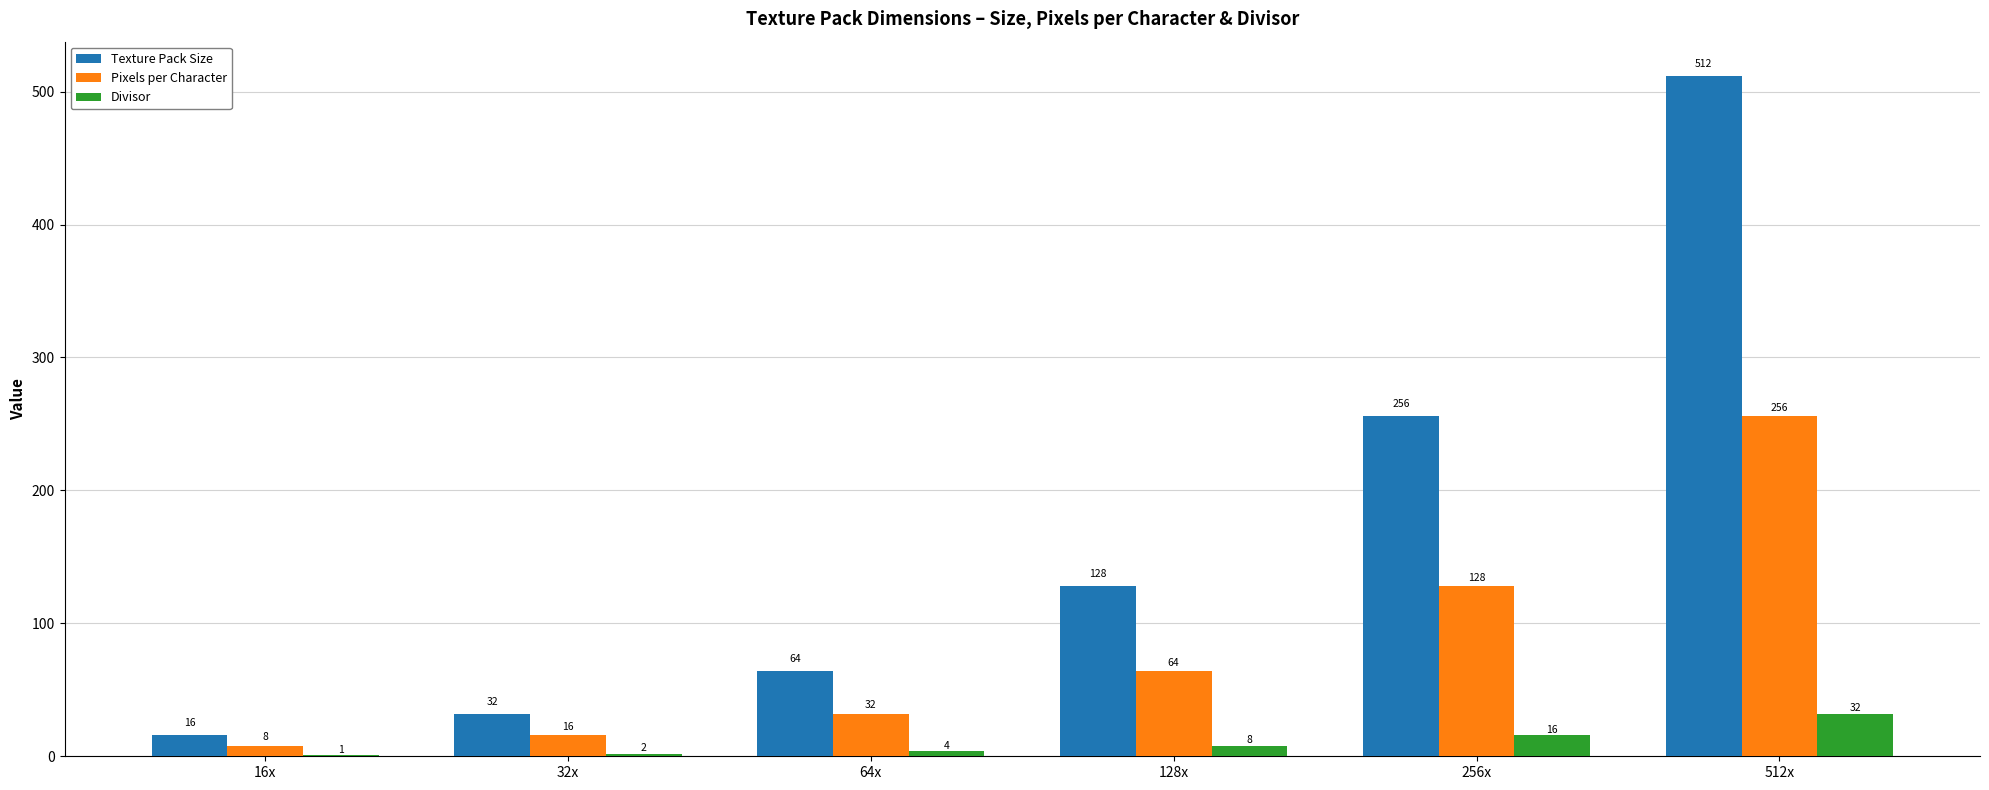

Is the value of Divisor at 512x greater than the value of Texture Pack Size at 64x?

No